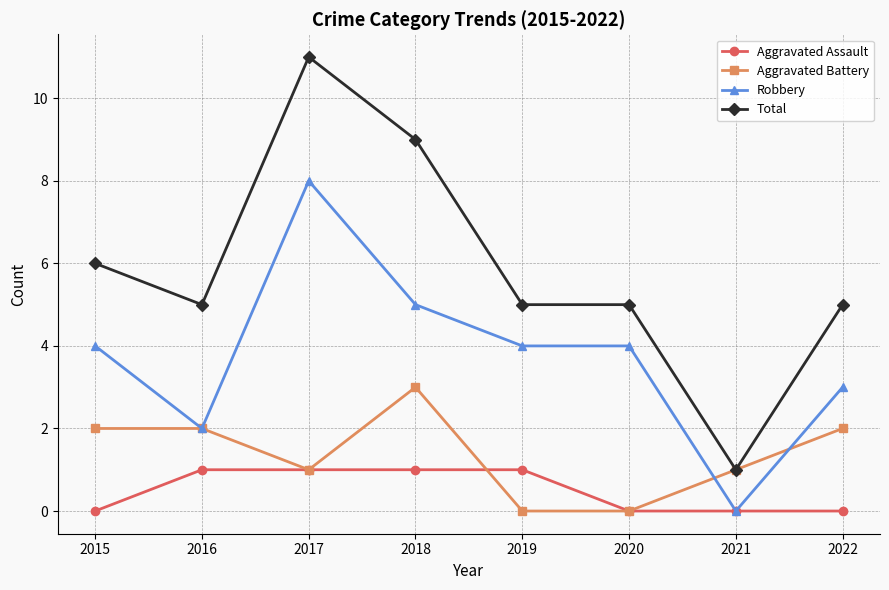

Which series has the largest total across all categories?

Total